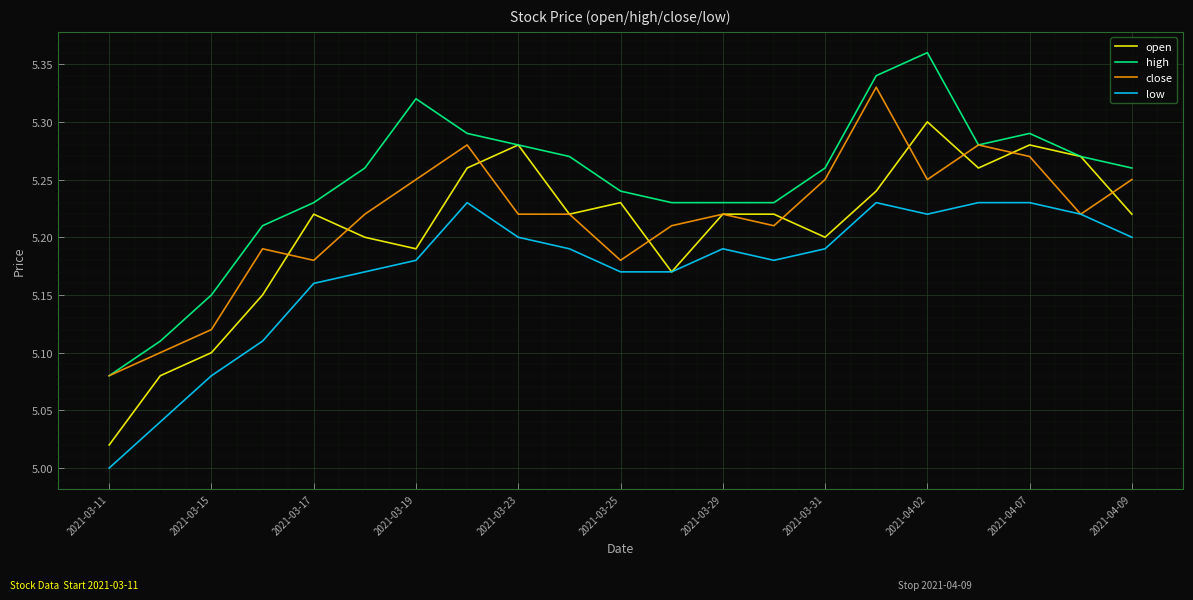

Rank the series by their maximum value, from highest to lowest.

high, close, open, low